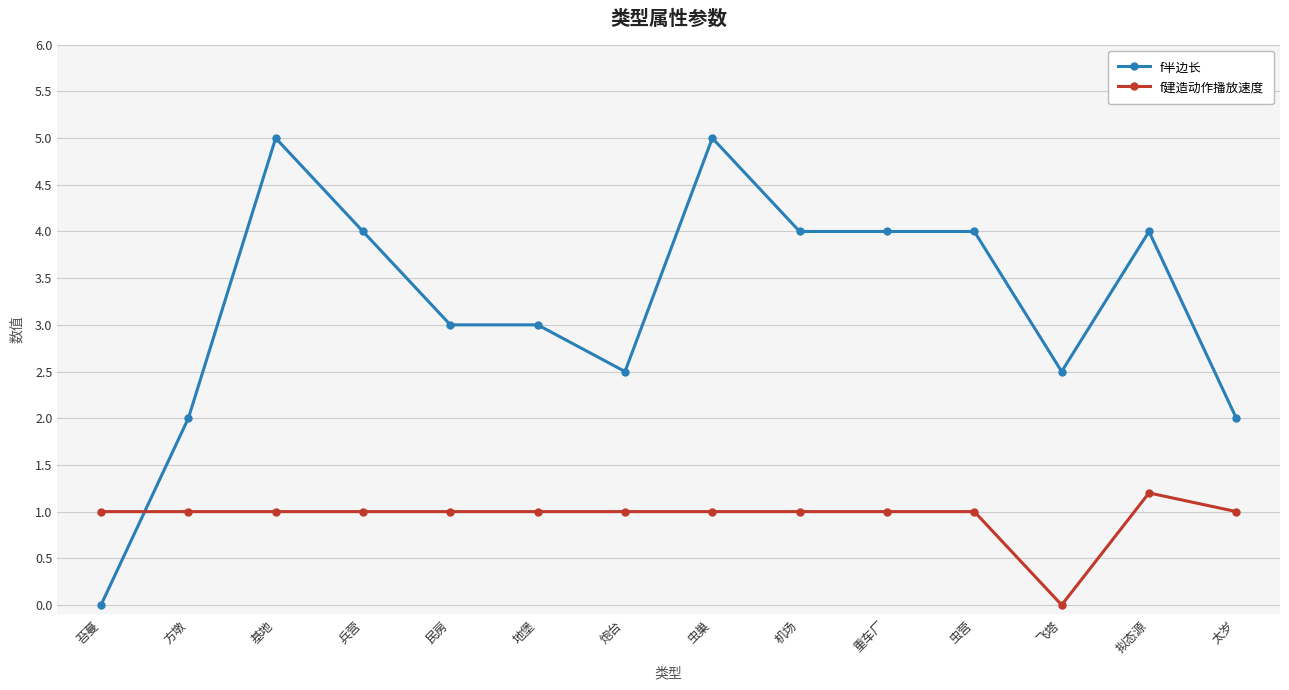

Is the value of f建造动作播放速度 at 重车厂 greater than the value of f半边长 at 方墩?

No